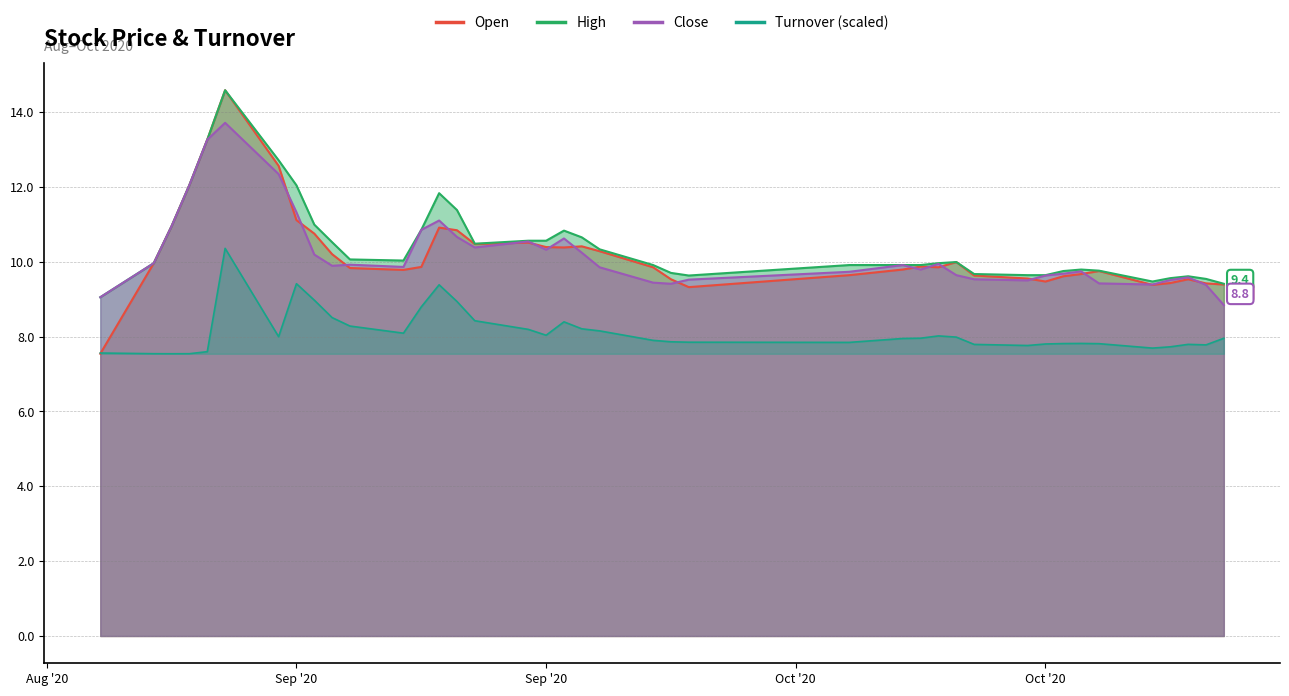

Which series has the largest total across all categories?

high